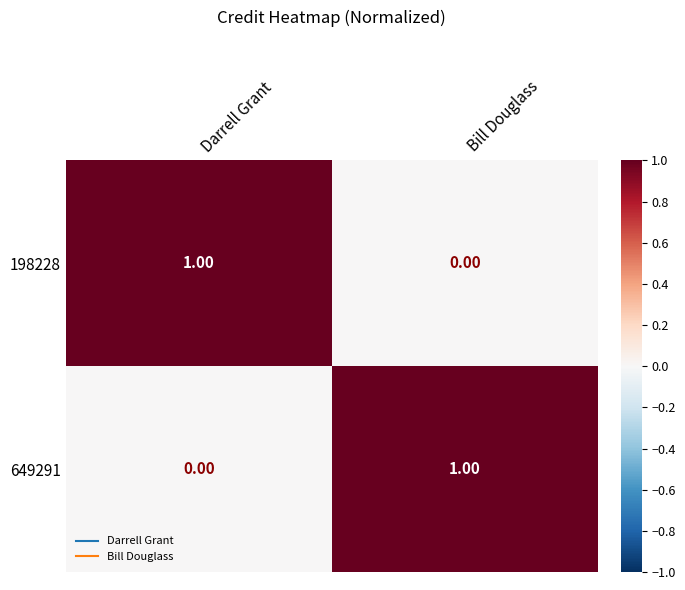

Which category has the lowest value in the 649291 series?

Darrell Grant